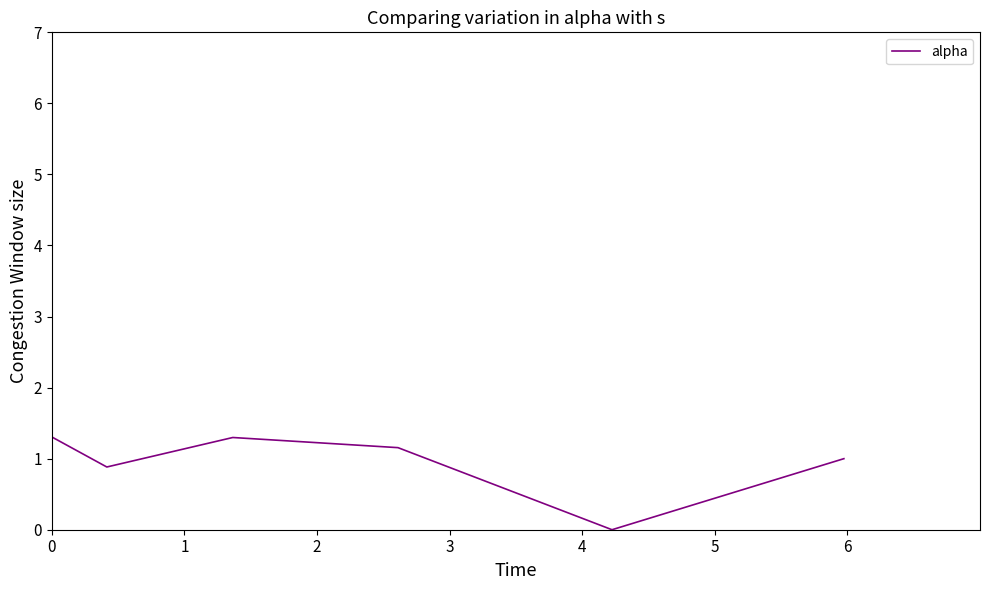

What is the average value?

0.9